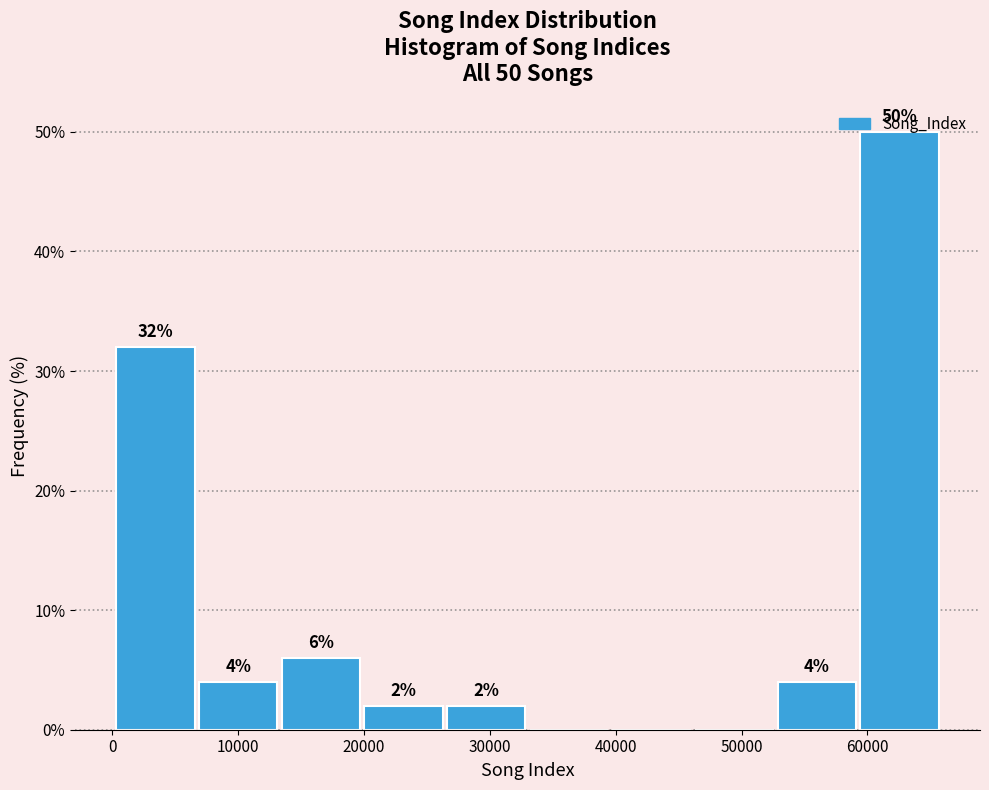

Over which range of the x-axis is the bar tallest?

59000 to 66000